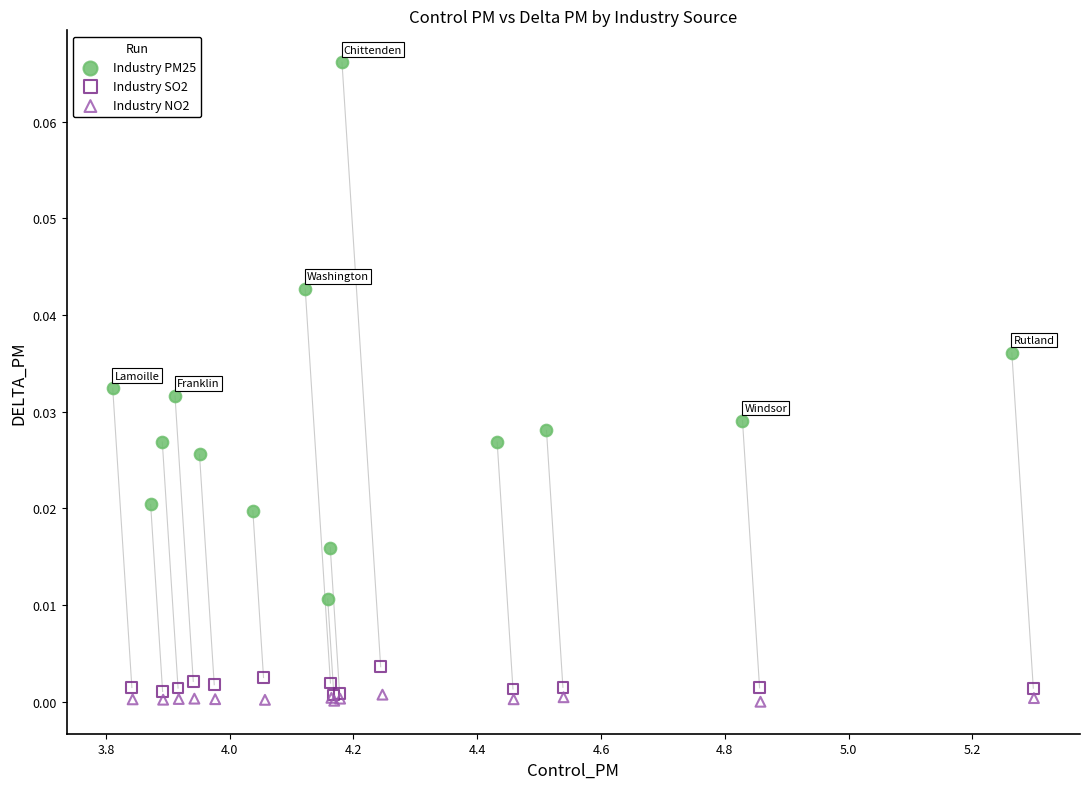

Which series contains the highest Y value?

Industry PM25